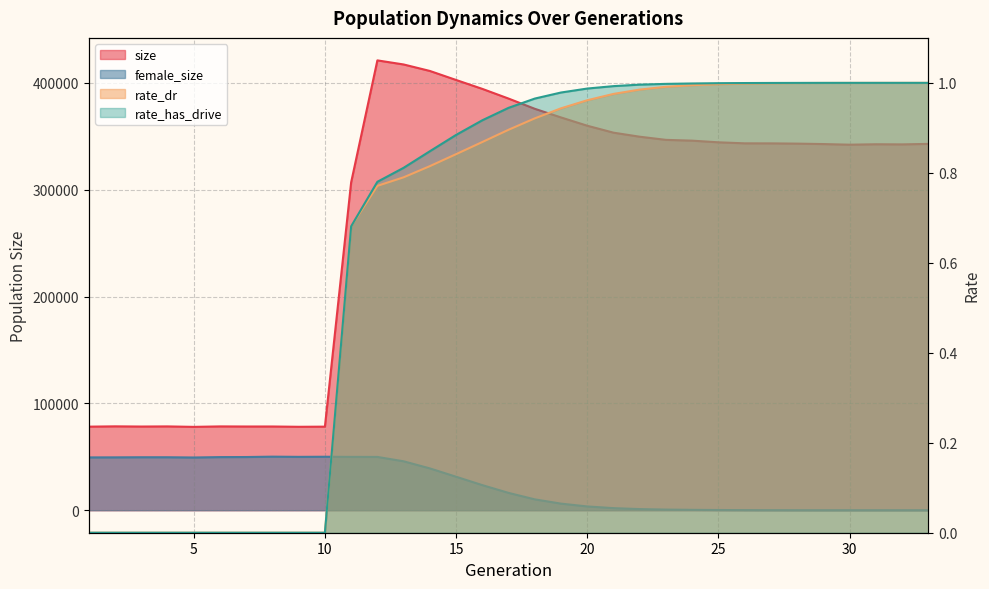

What is the approximate value of rate_dr at 24?

1.0